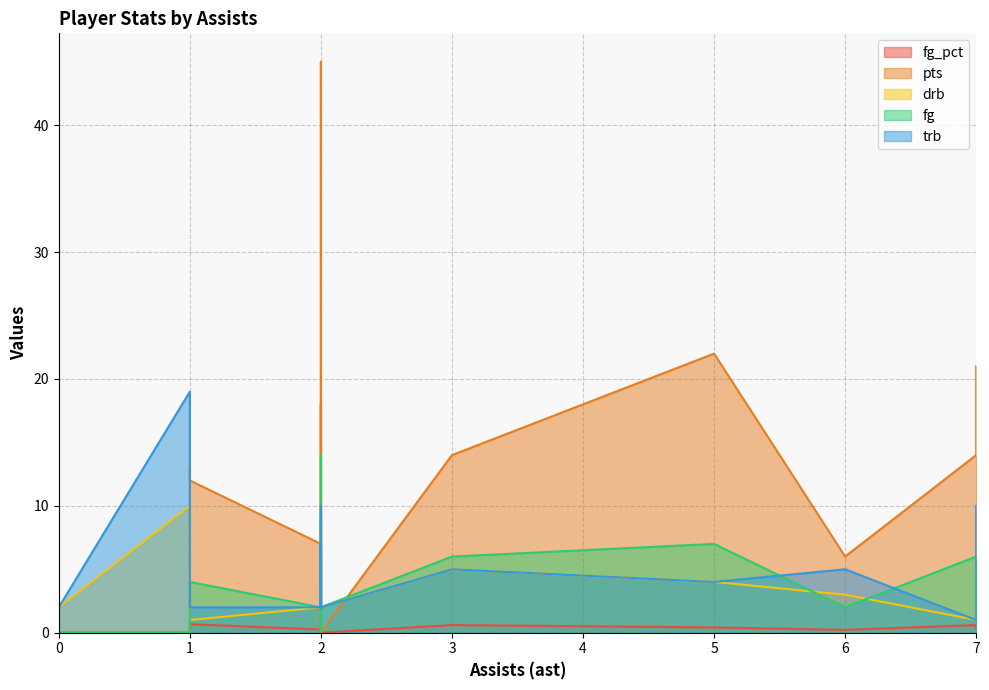

What is the total value across all series at 2?

72.7